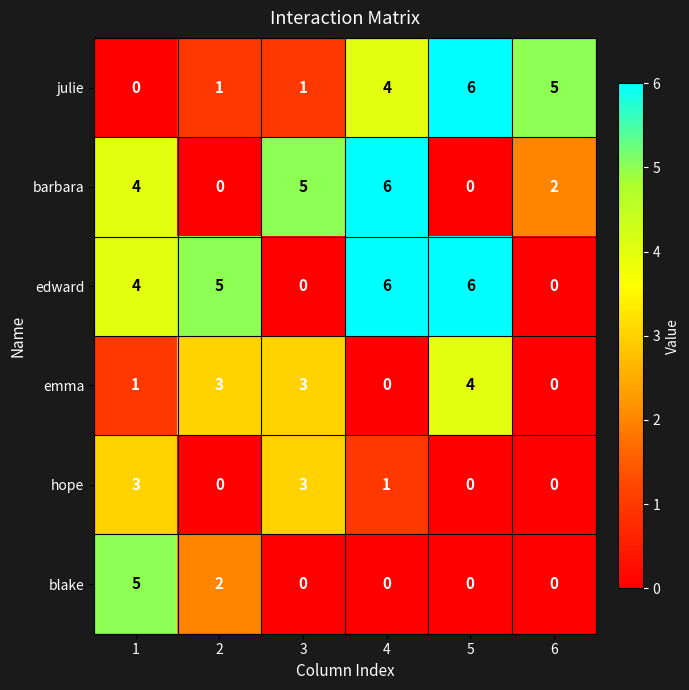

How many positive values does the blake series have?

2